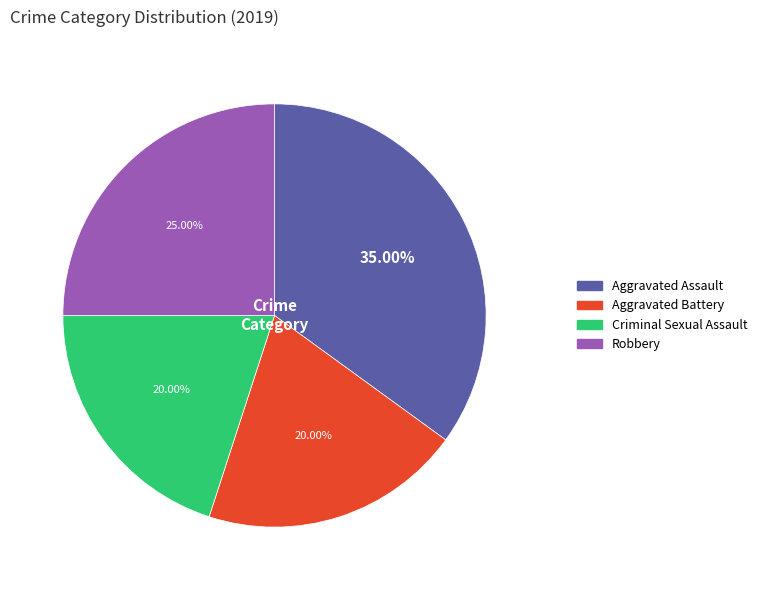

Approximately how many times larger is the value at Aggravated Battery compared to Criminal Sexual Assault?

1.0